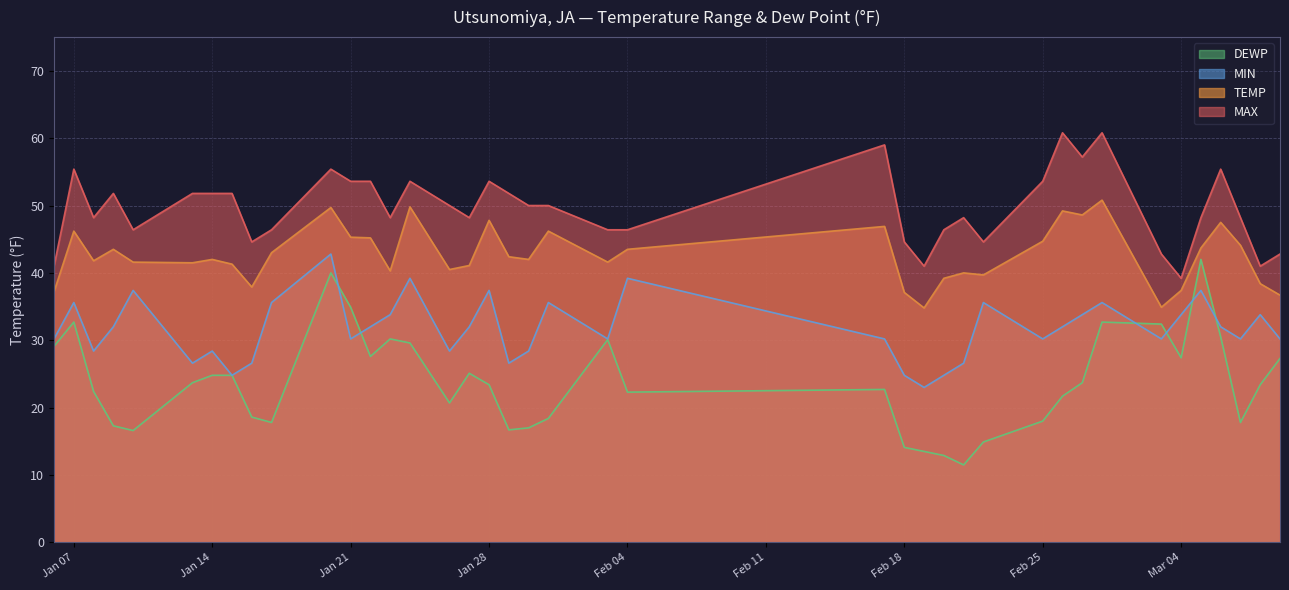

What is the sum of the TEMP values at 2025-03-03 and 2025-01-10?

76.5